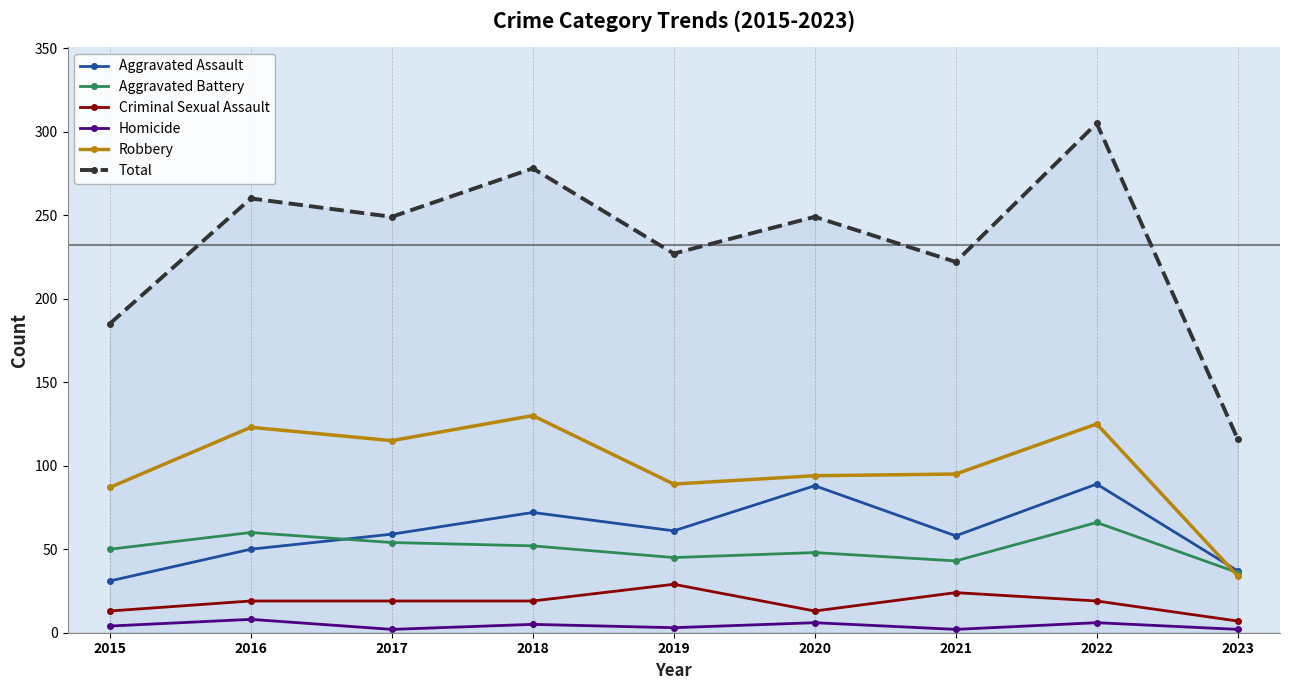

What is the difference between the second highest and second lowest values in the Total series?

93